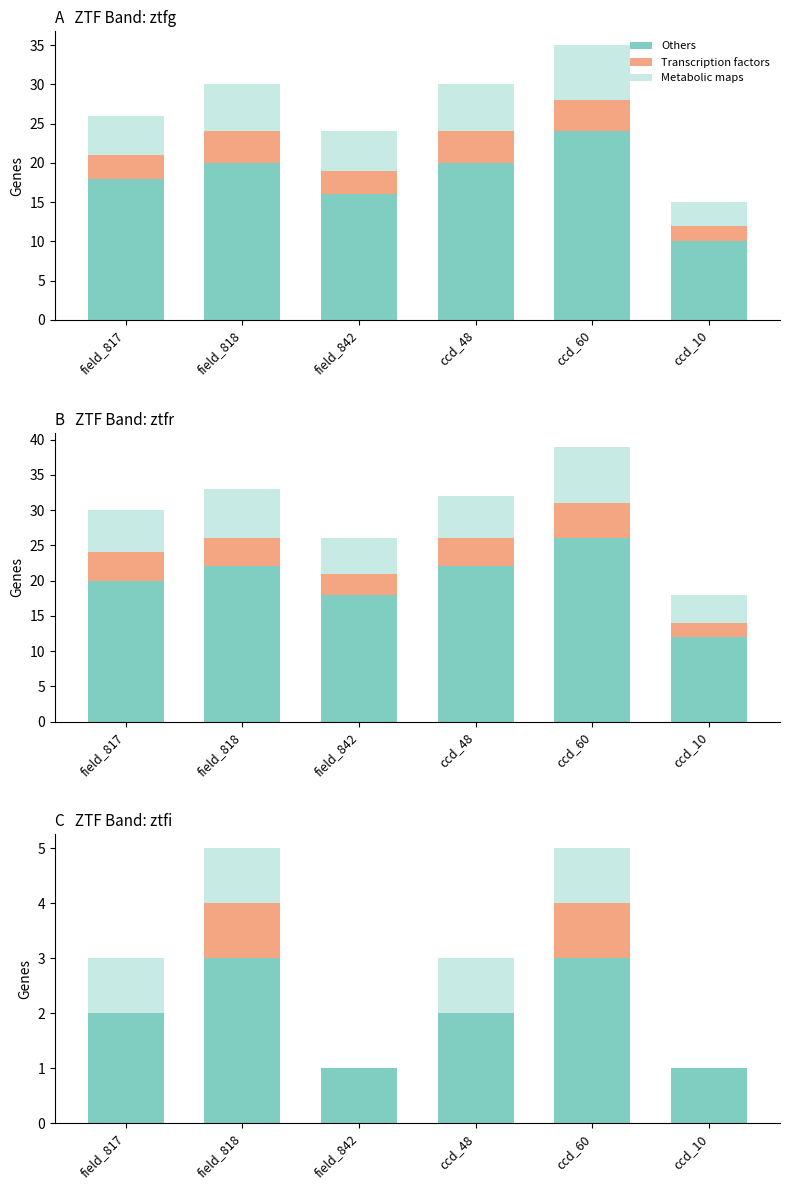

What is the sum of all Metabolic maps values?

4